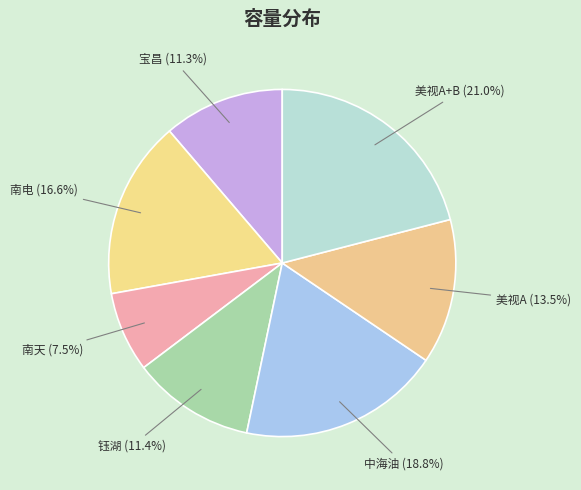

True or false: 美视A accounts for 28% of the total.

False